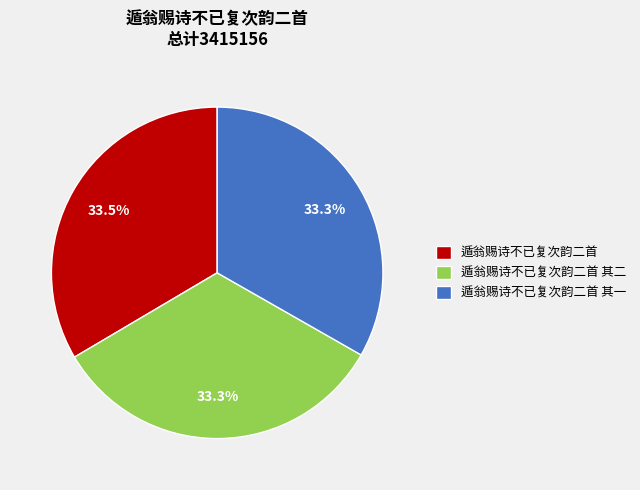

What is the ratio of the value at 遁翁赐诗不已复次韵二首 to the value at 遁翁赐诗不已复次韵二首 其一?

1.0